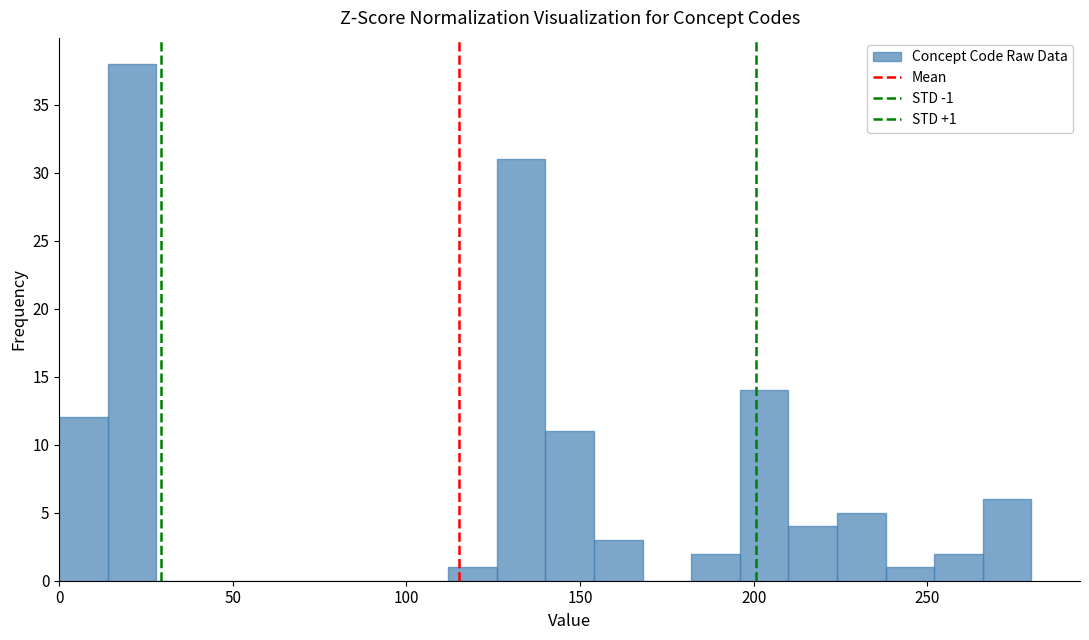

Around what value on the x-axis is the tallest bar? Give the approximate position of its centre, as read against the axis.

20